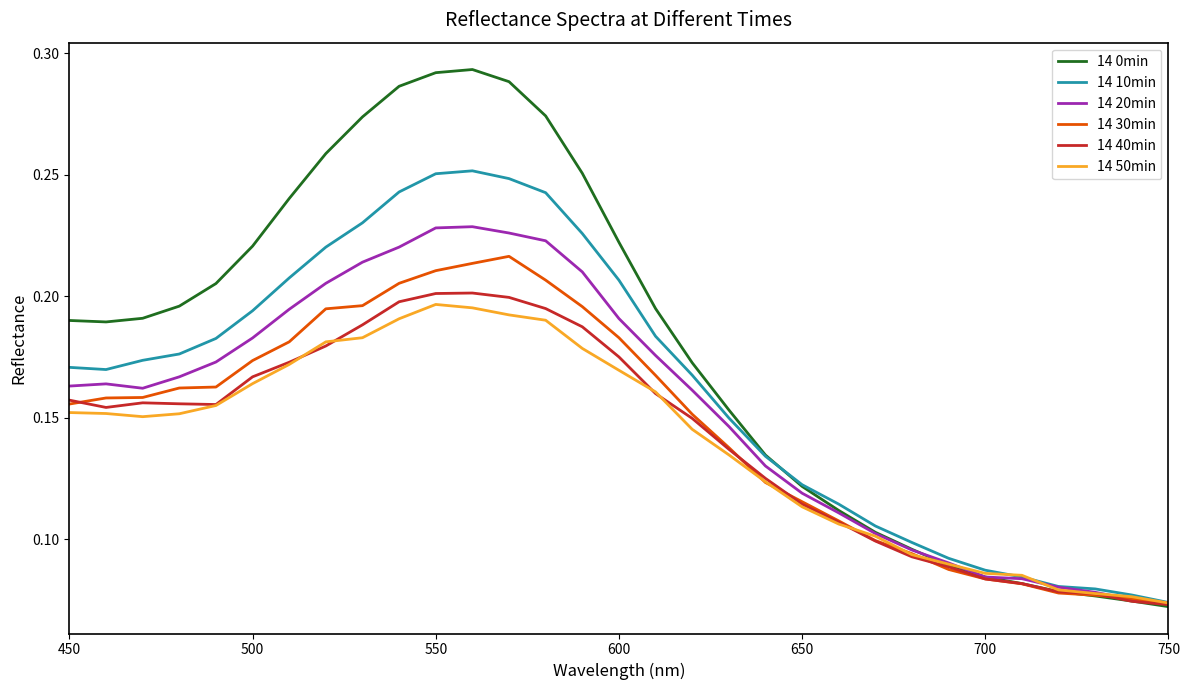

Which series has the widest spread of values?

14 0min